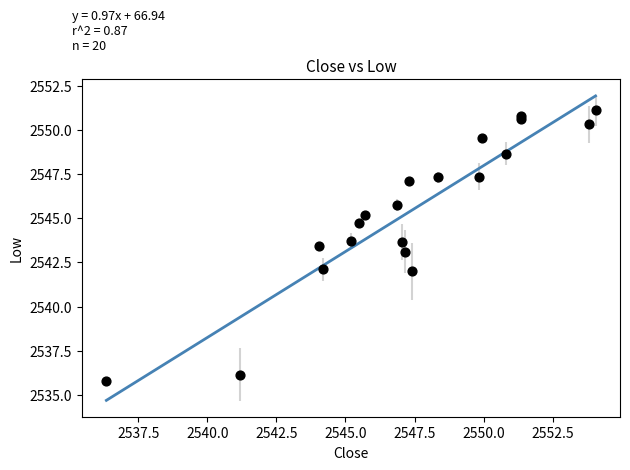

What is the range of X values (max minus min)?

17.7